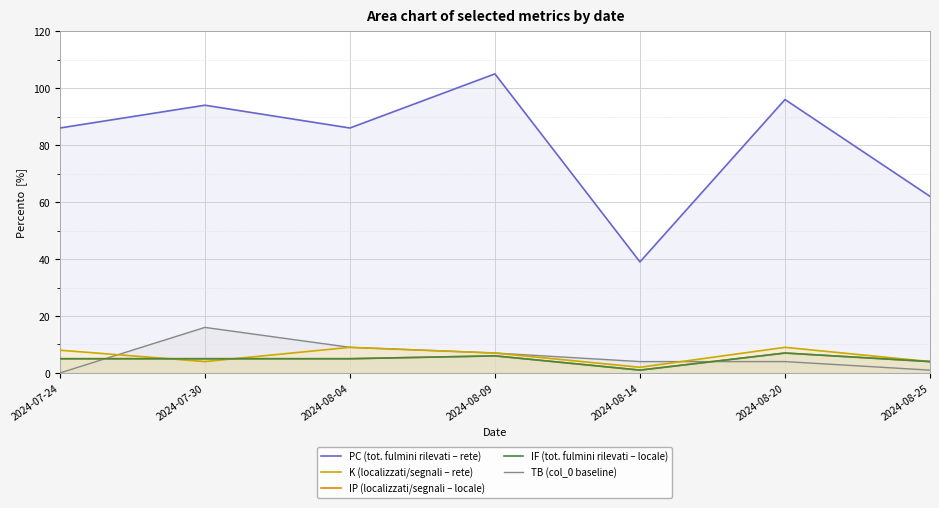

What is the label of the 6th point from the left?

2024-08-20